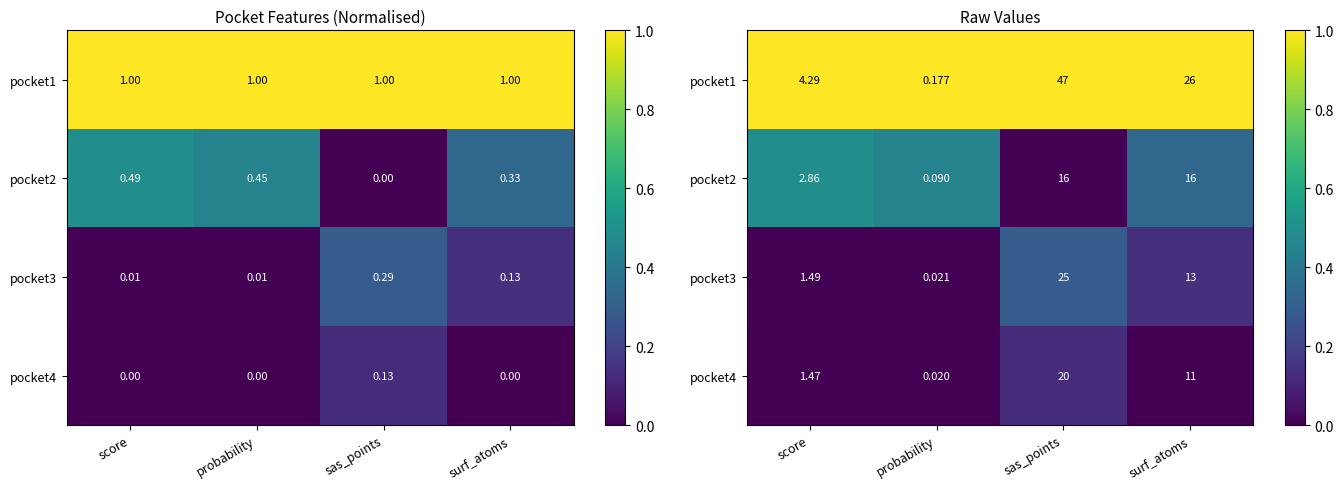

Count the number of categories in the chart.

4